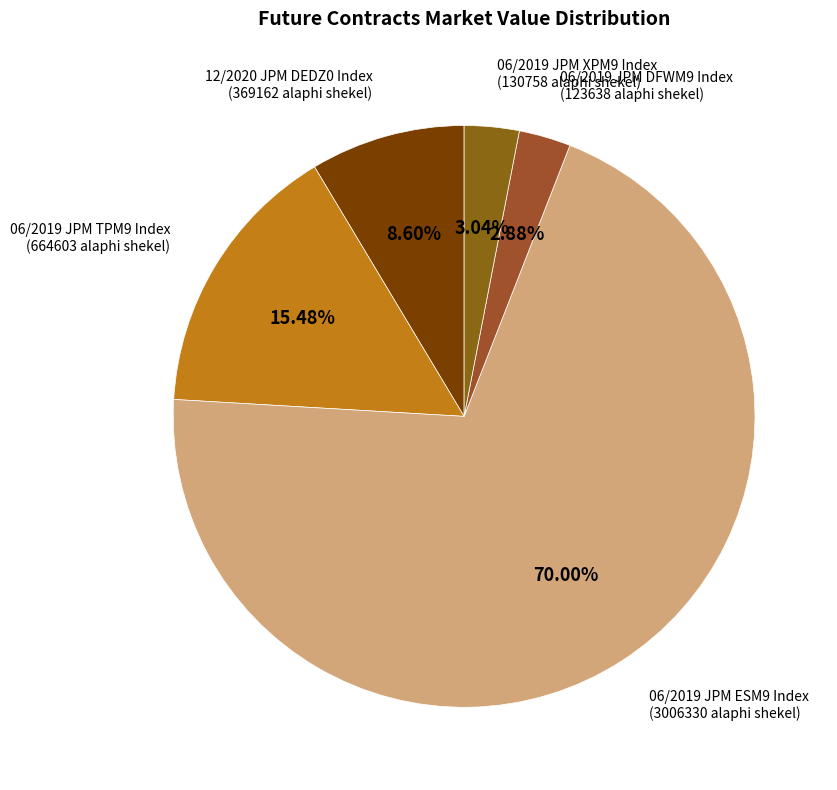

Which has a higher value, 06/2019 JPM DFWM9 Index or 12/2020 JPM DEDZ0 Index?

12/2020 JPM DEDZ0 Index